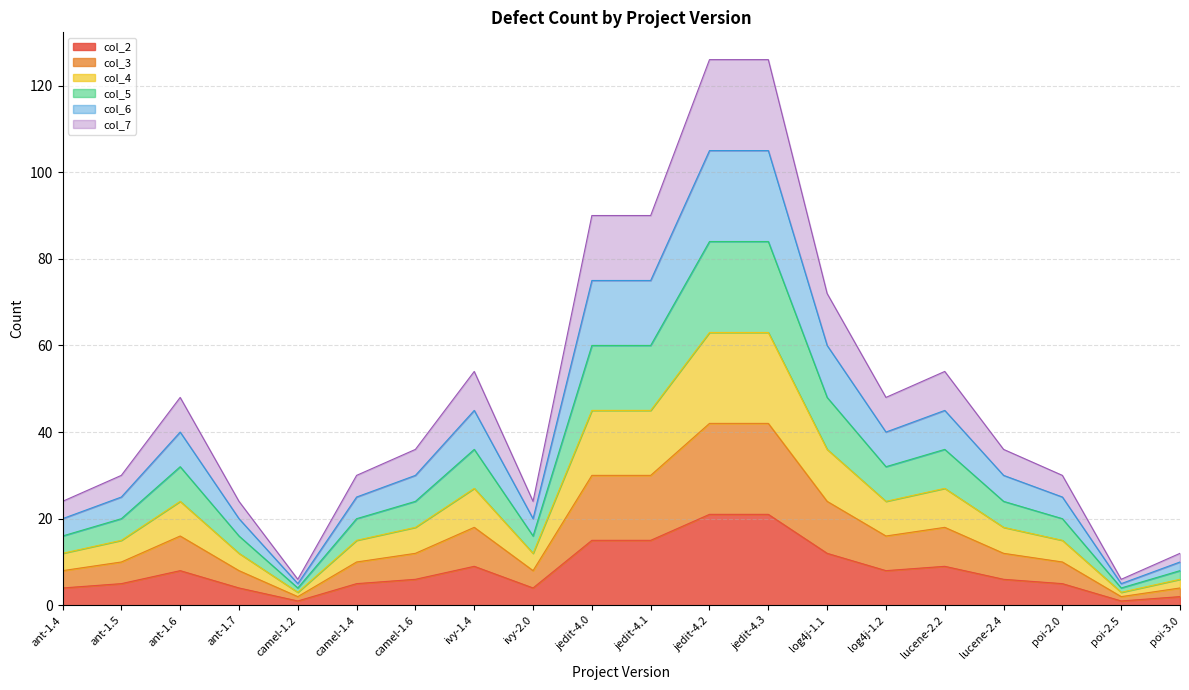

The col_4 series shows 63 at jedit-4.3. True or false?

True